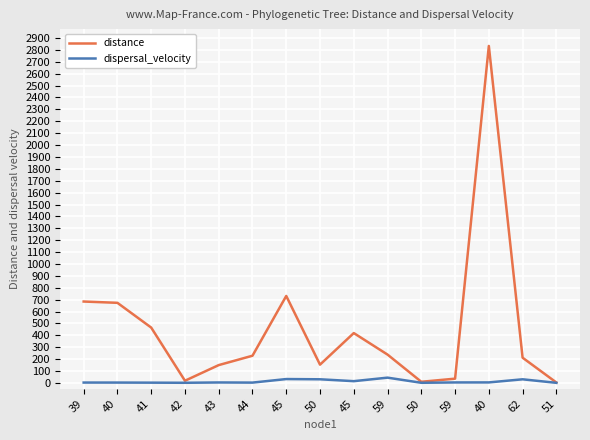

Rank the categories by distance value from lowest to highest.

51, 50, 42, 59, 43, 50, 62, 44, 59, 45, 41, 40, 39, 45, 40